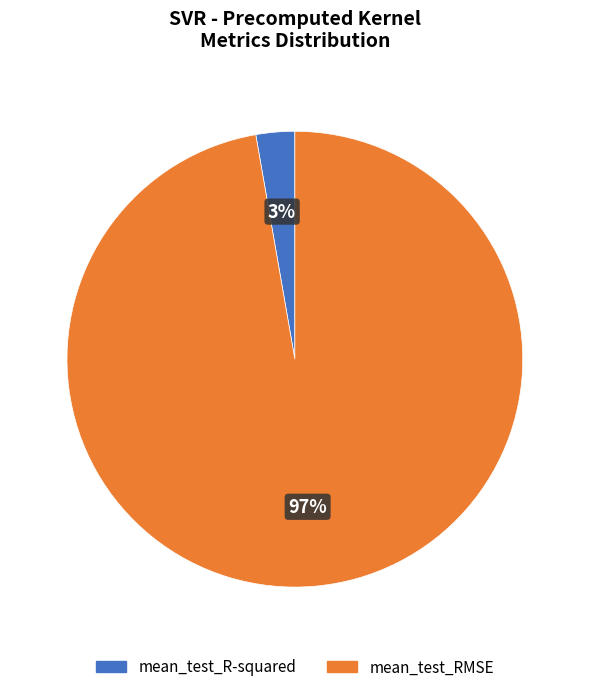

Which has a higher value, mean_test_RMSE or mean_test_R-squared?

mean_test_RMSE